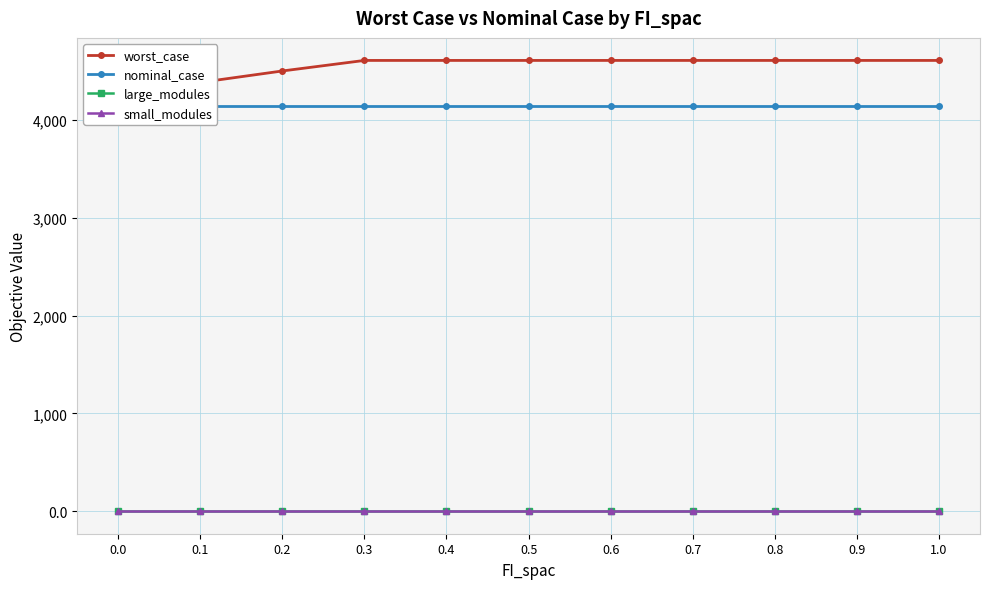

What is the total value across all series at 1.0?

8758.8